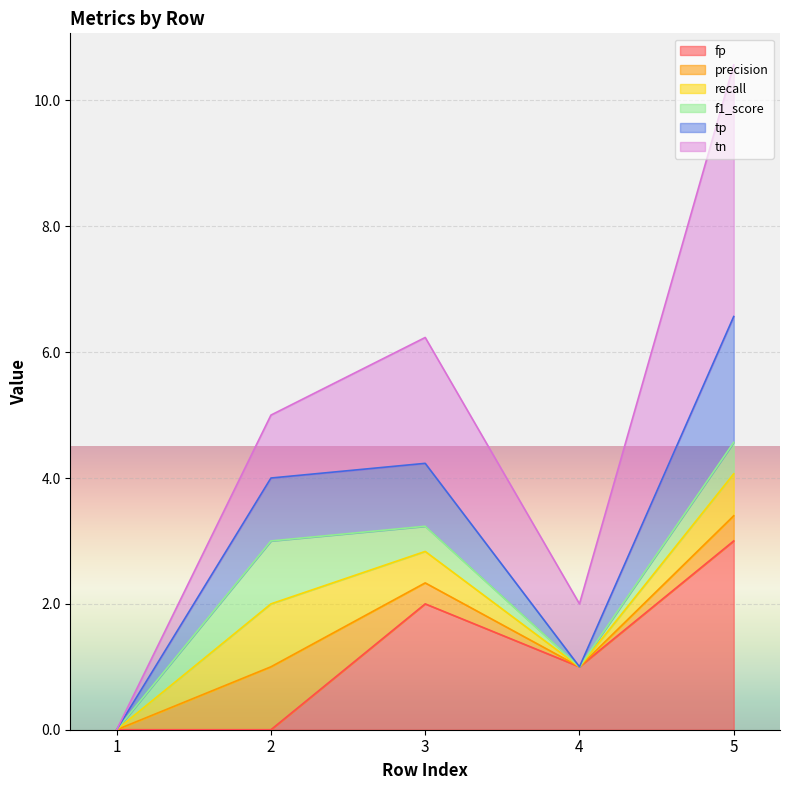

Is it true that tp equals 4.2 at 3?

True